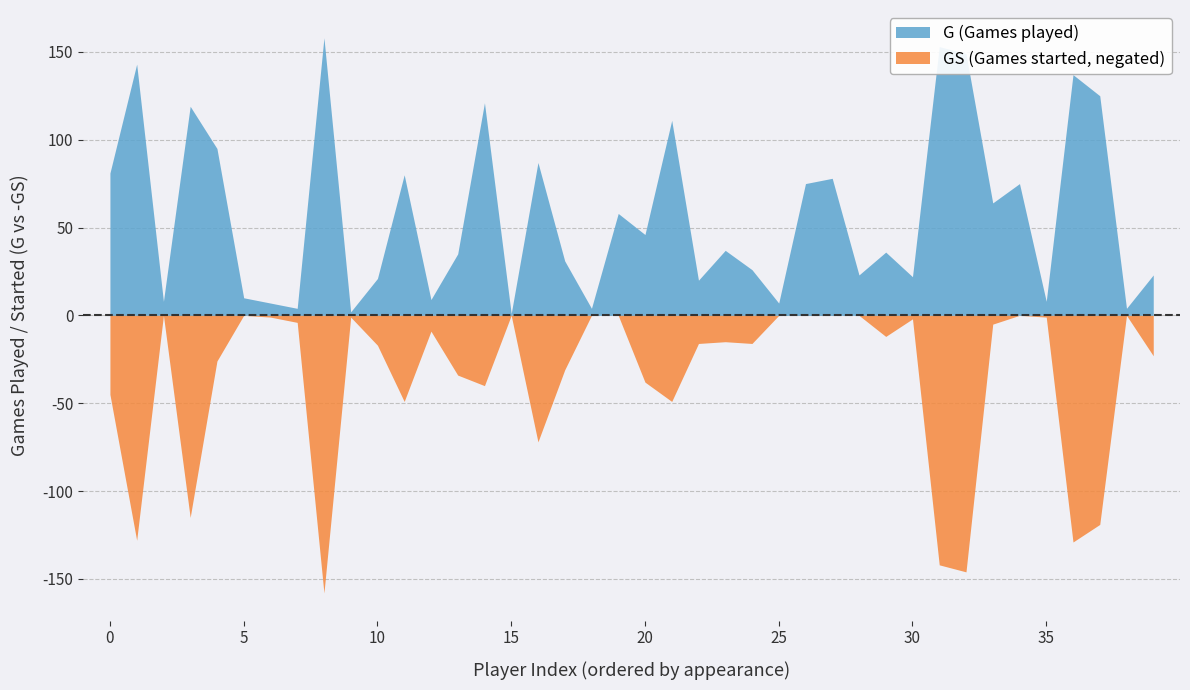

True or false: GS and G intersect in this chart.

False